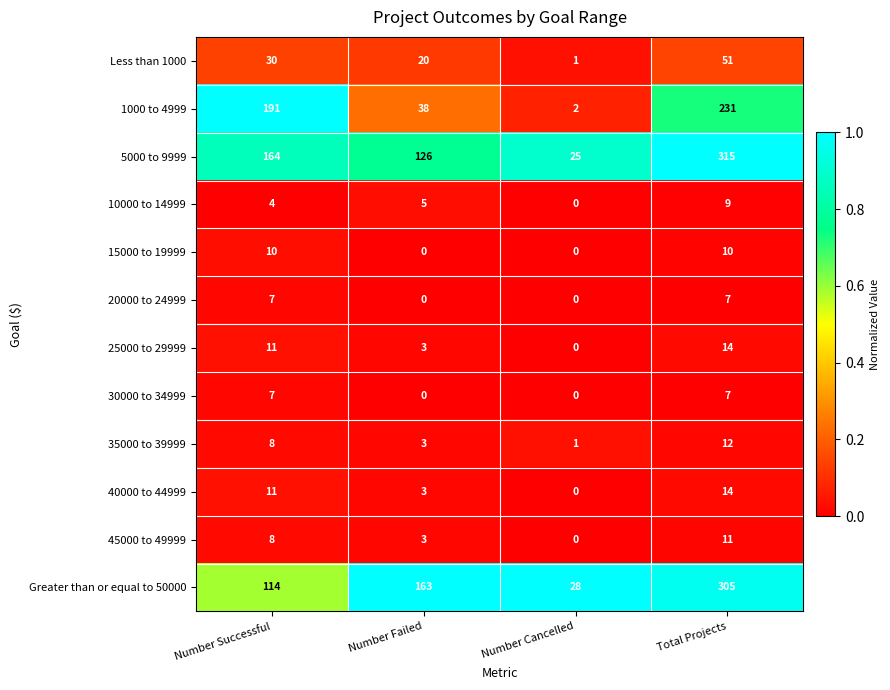

How many 25000 to 29999 values are between 3 and 14?

3